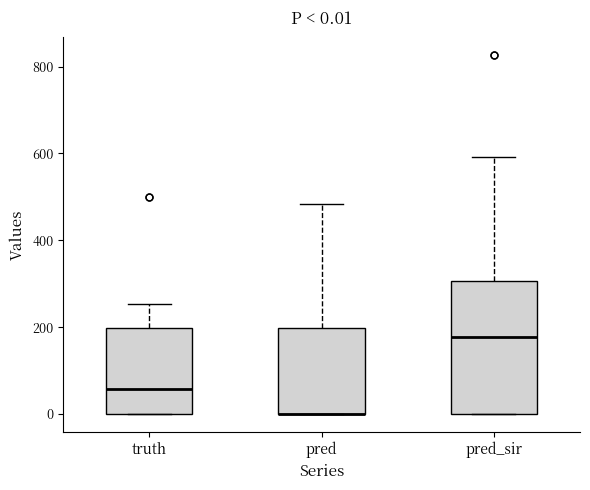

Comparing the boxes themselves (not the whiskers), which one is the tallest?

pred_sir